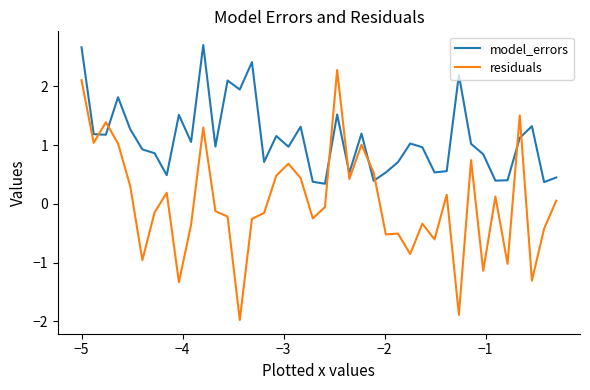

What is the minimum value shown in the chart?

-2.0